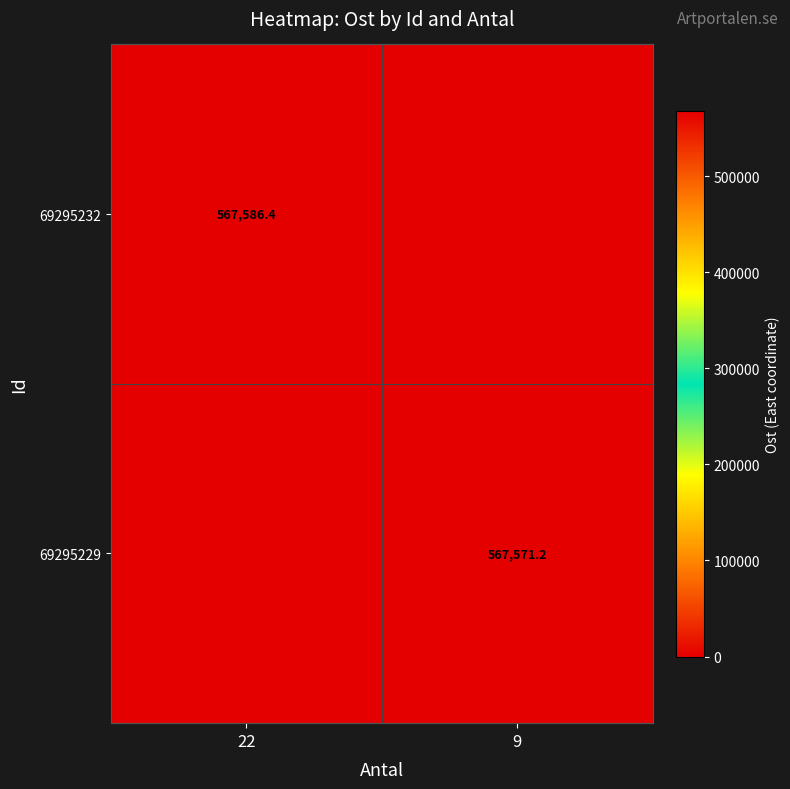

Is the value of 69295229 at 9 greater than the value of 69295232 at 22?

No